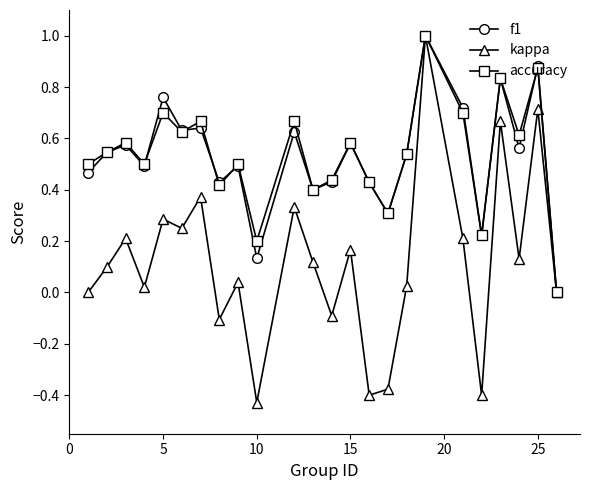

Which series has the widest spread of values?

kappa